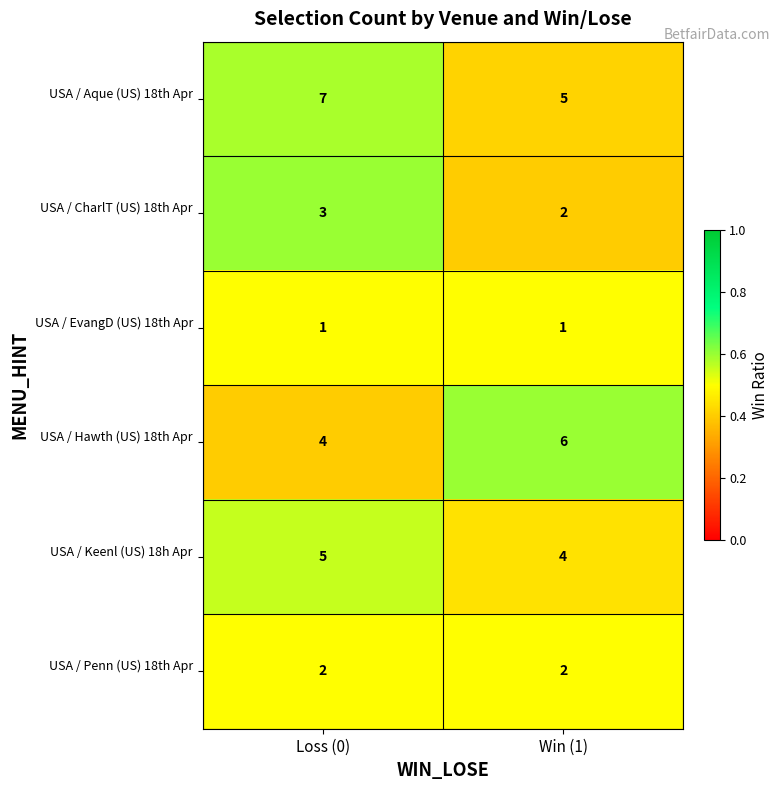

At which category is the sum across all series the highest?

Loss (0)